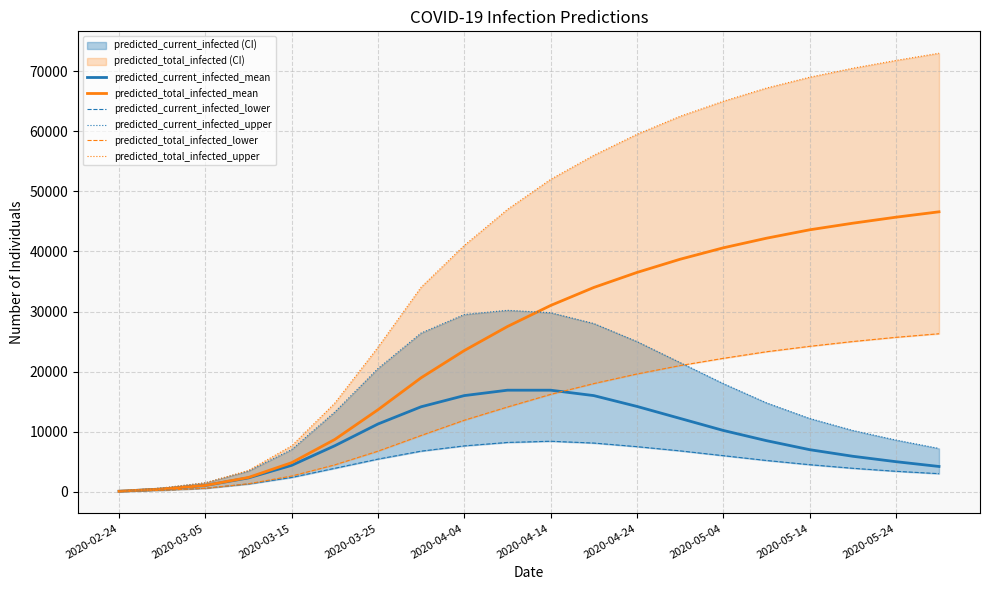

Reading left to right, what are all the values shown in this chart?

predicted_current_infected_mean: 74	443	1043	2299	4389	7654	11271	14140	16000	16900	16900	16000	14200	12200	10200	8500	7000	5900	5000	4200
predicted_total_infected_mean: 74	443	1043	2373	4831	8697	13644	18971	23500	27500	31000	34000	36500	38700	40600	42200	43600	44700	45700	46600
predicted_current_infected_lower: 39	234	568	1284	2374	3898	5425	6753	7628	8200	8400	8100	7500	6800	6000	5200	4500	3900	3400	3000
predicted_current_infected_upper: 103	618	1483	3439	7016	13273	20507	26418	29500	30200	29800	28000	25000	21500	18000	14800	12200	10200	8600	7200
predicted_total_infected_lower: 39	234	568	1323	2608	4467	6749	9362	11900	14100	16200	18000	19600	21000	22200	23300	24200	25000	25700	26300
predicted_total_infected_upper: 103	618	1483	3542	7634	14756	24048	34052	41000	47000	52000	56000	59500	62500	65000	67200	69000	70500	71800	73000